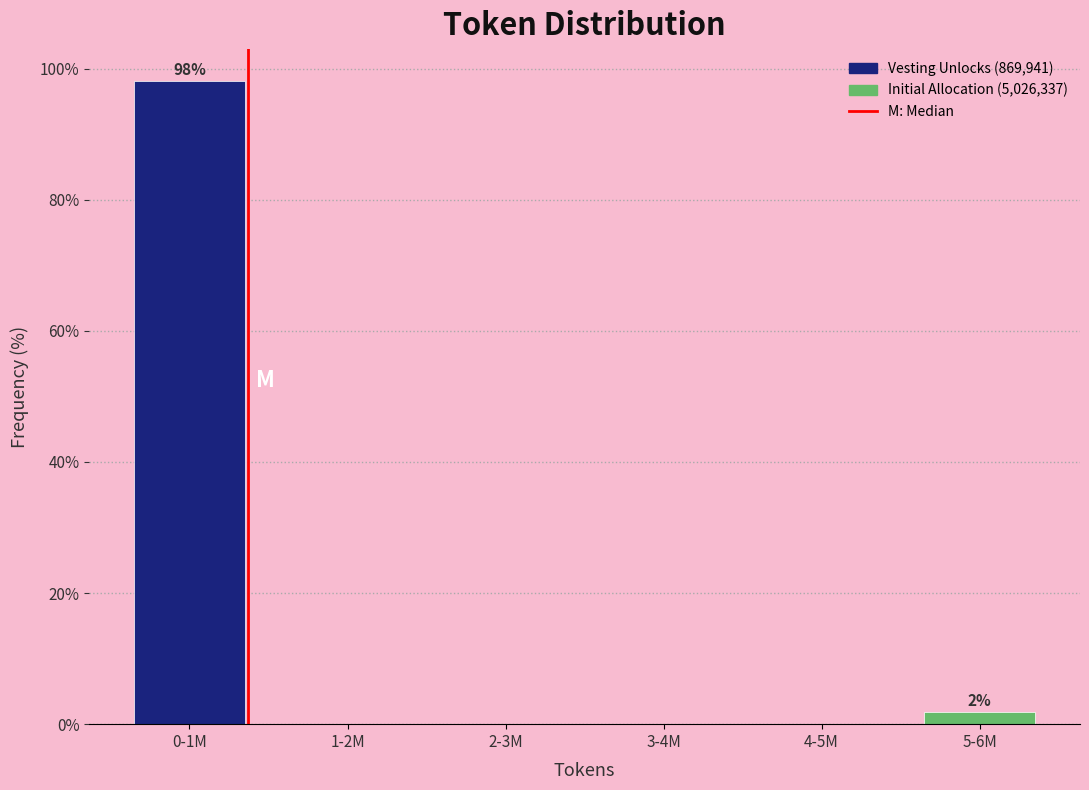

Reading right to left, transcribe all the data shown in this chart.

5-6M=1.9	4-5M=0.0	3-4M=0.0	2-3M=0.0	1-2M=0.0	0-1M=98.1